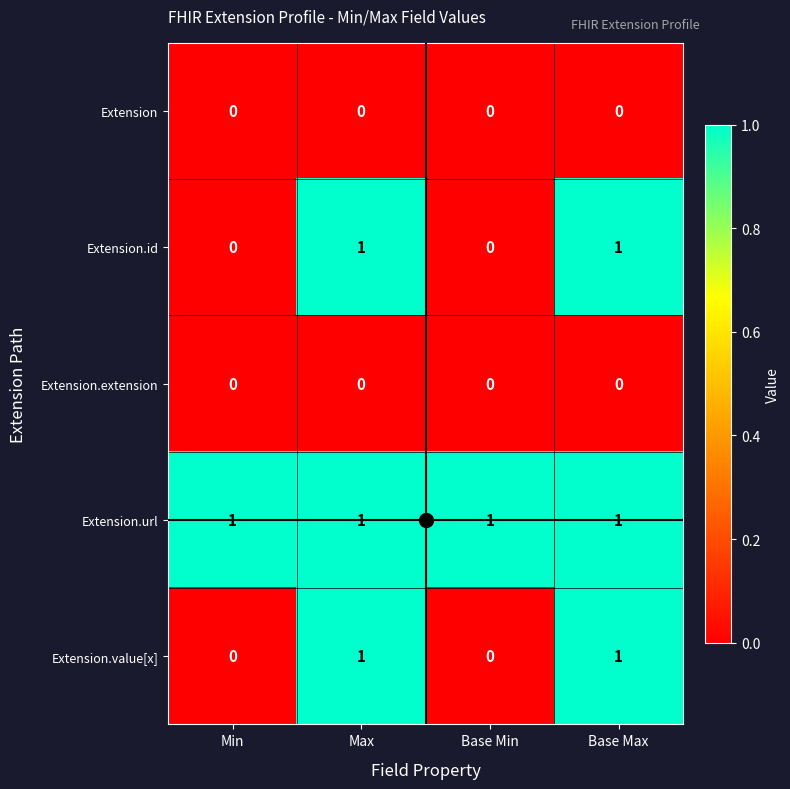

Count the number of categories in the chart.

4